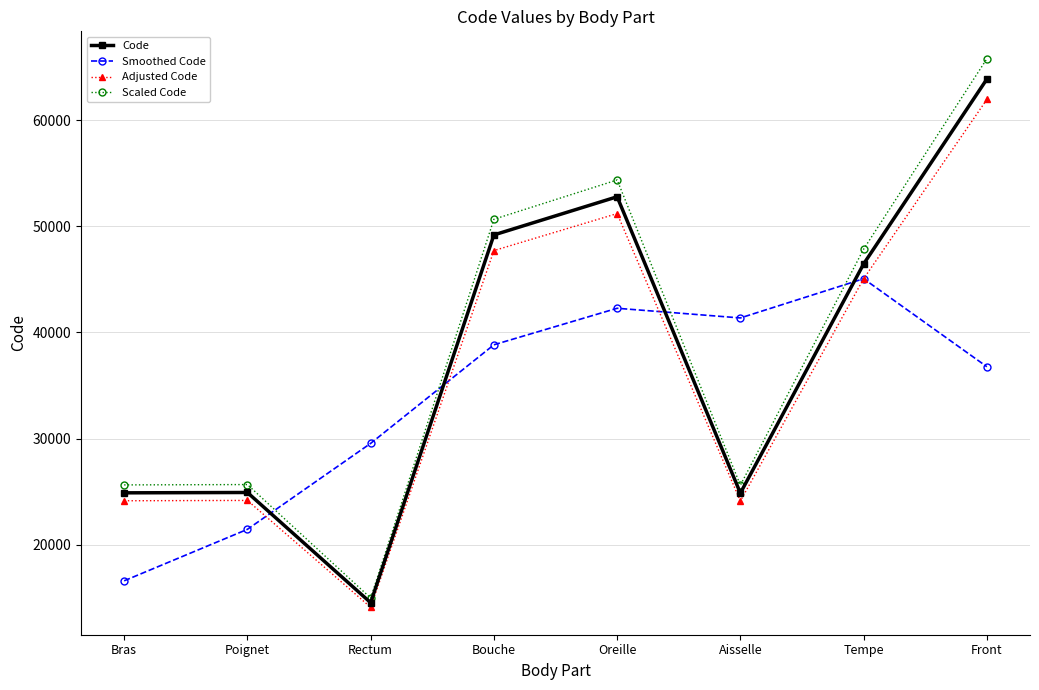

At which label does Code first exceed 46450?

Bouche